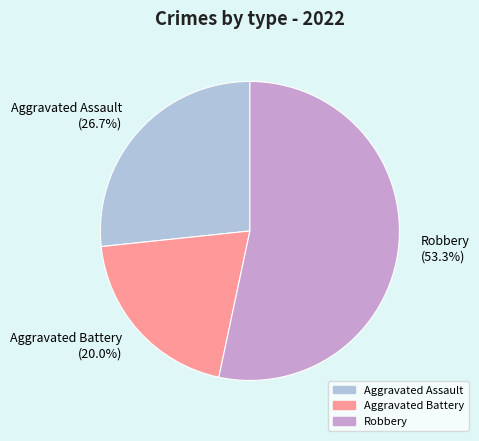

How many slices are in this pie chart?

3